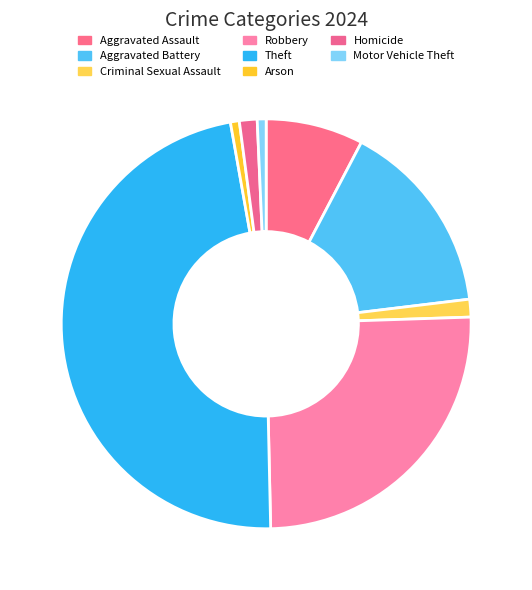

Does Arson represent more than half of the total?

No